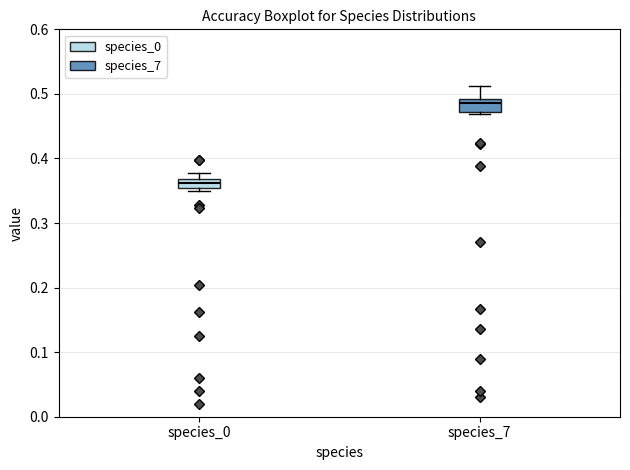

Which box has the highest median line?

species_7